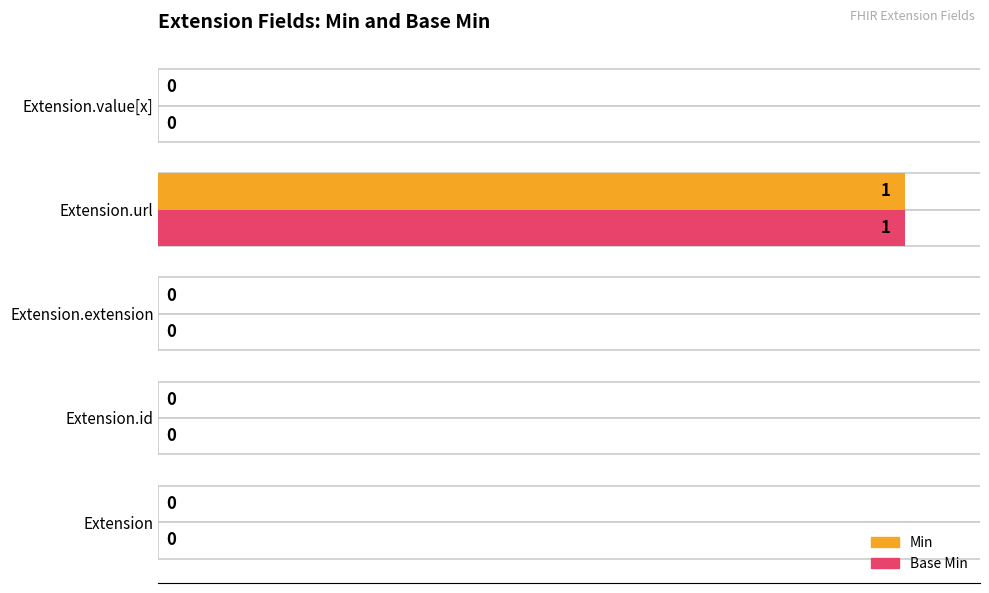

Are the bars grouped side by side (vs. stacked)?

Yes